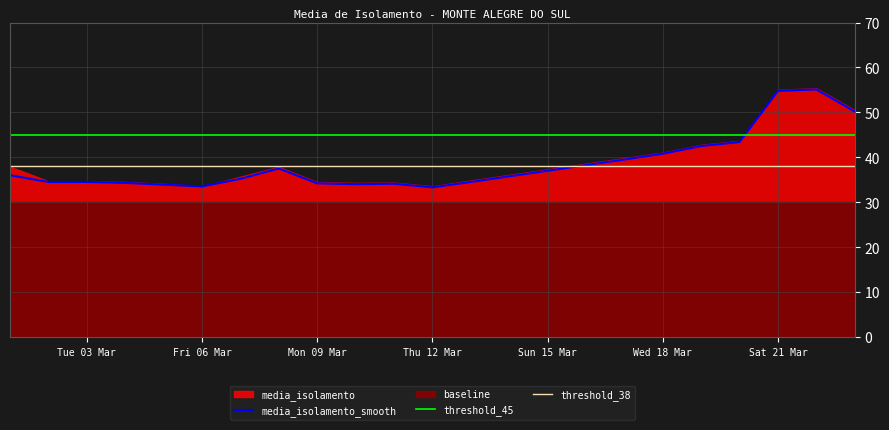

True or false: threshold_38 has a value of 38.0 at Sat 21 Mar.

True